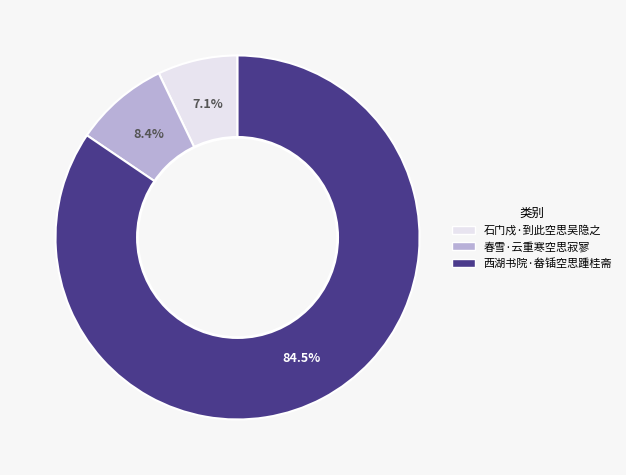

What portion of the pie excludes 石门戍·到此空思吴隐之?

92.9%